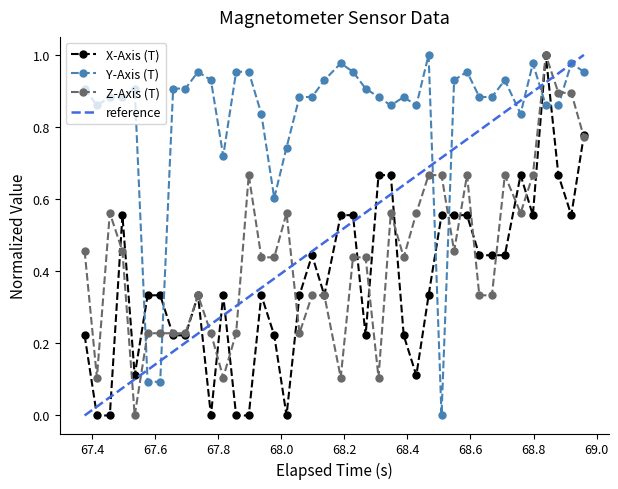

How many intersections are there between Y-Axis (T) and Z-Axis (T)?

6